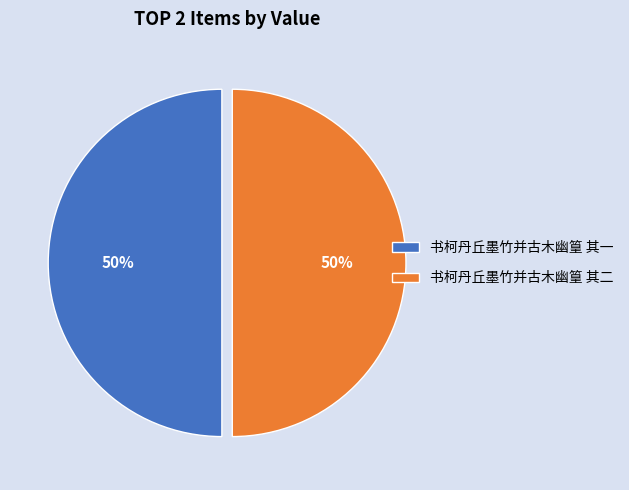

To the nearest percent, what is the average slice percentage?

50%